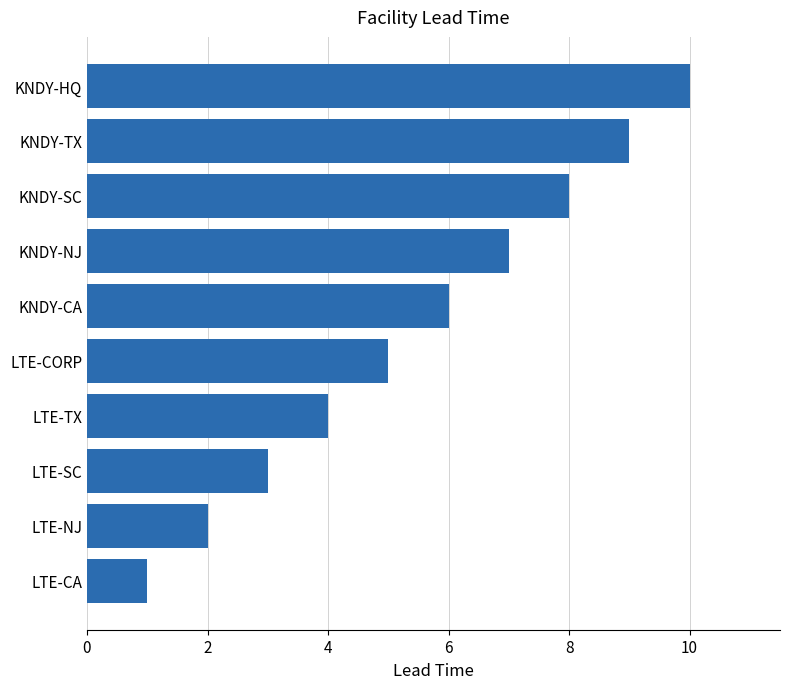

What is the average value?

6